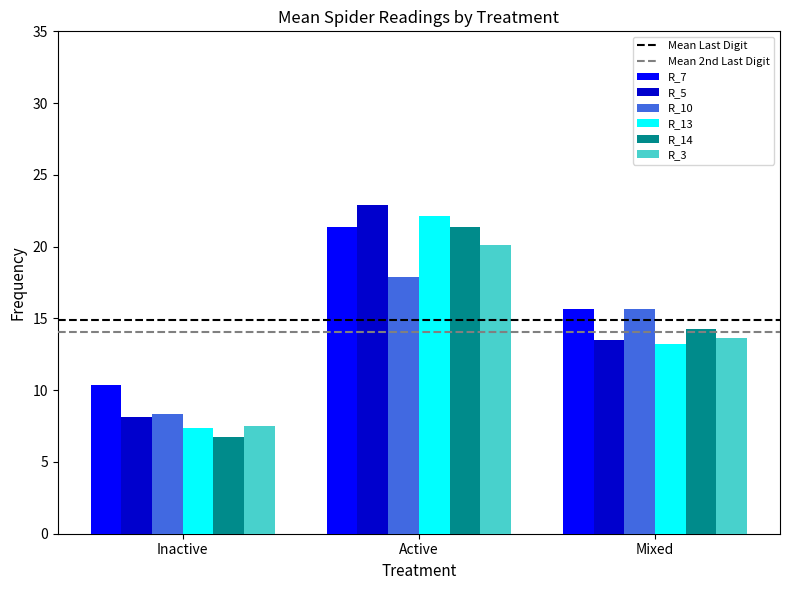

At how many categories does at least one series exceed 21?

1